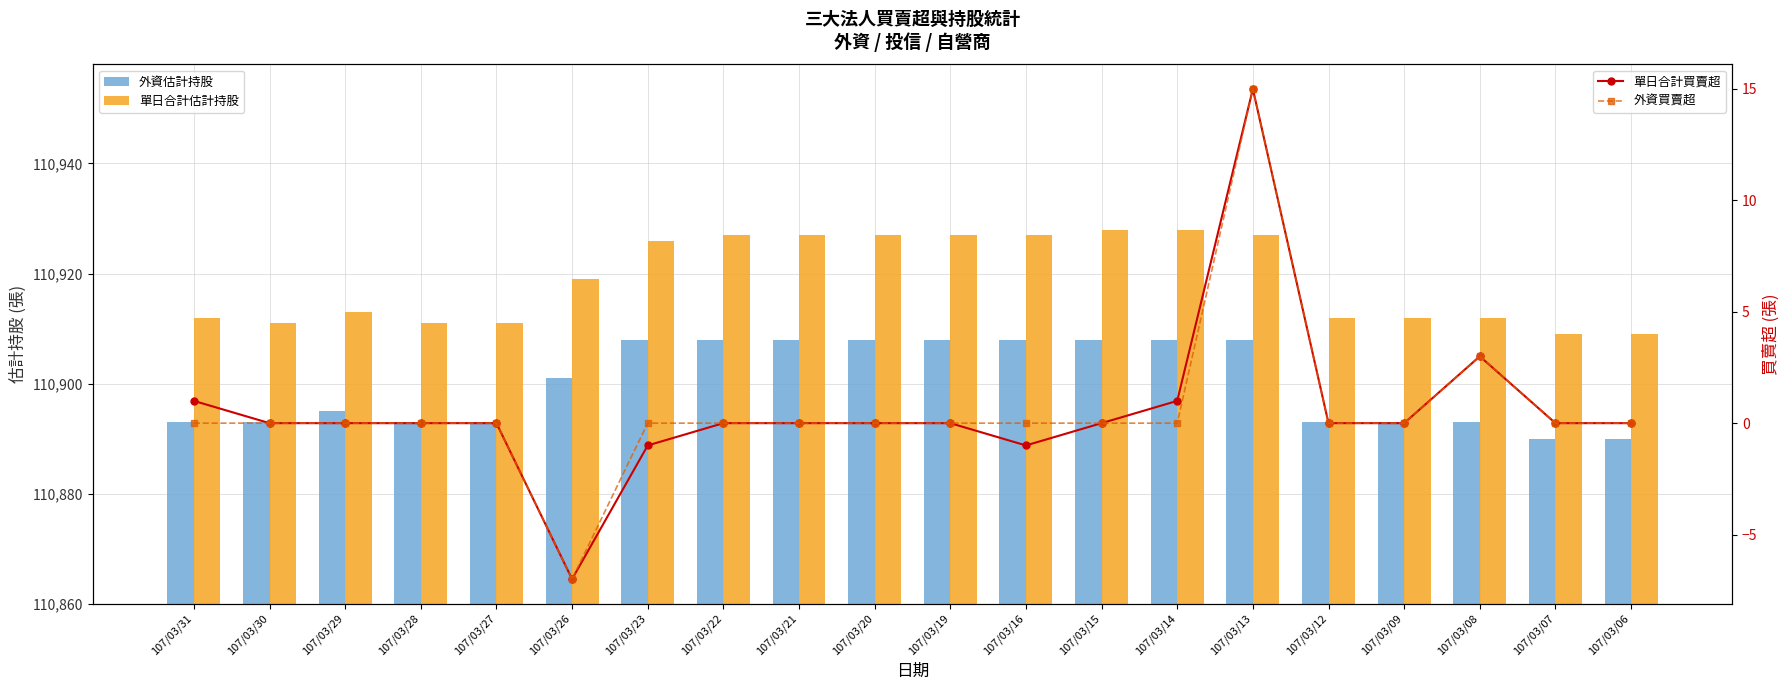

The value of 外資買賣超 at 107/03/13 is 15. True or false?

True